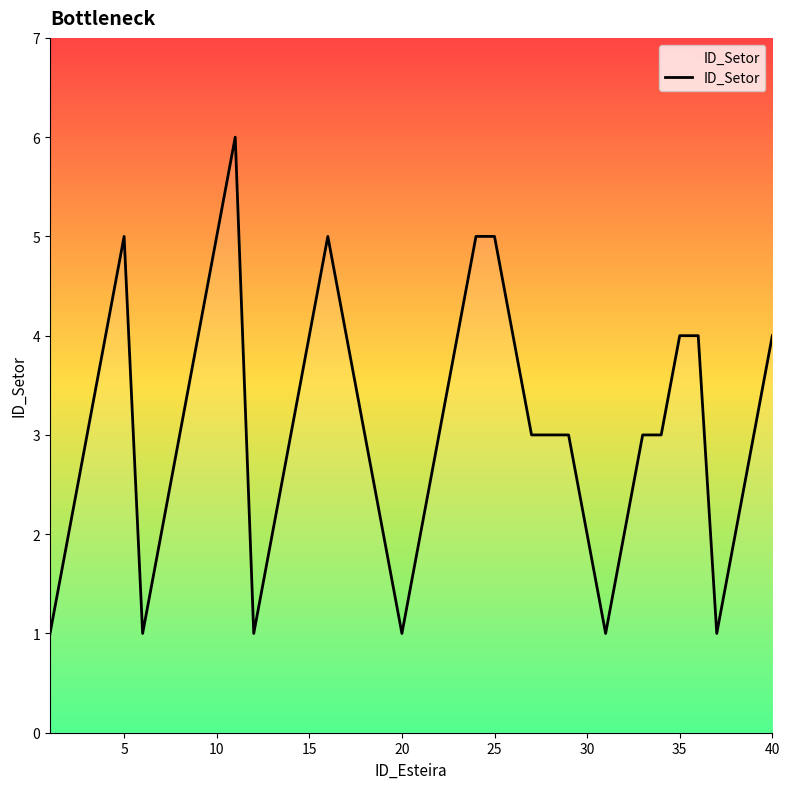

What is the minimum value shown in the chart?

1